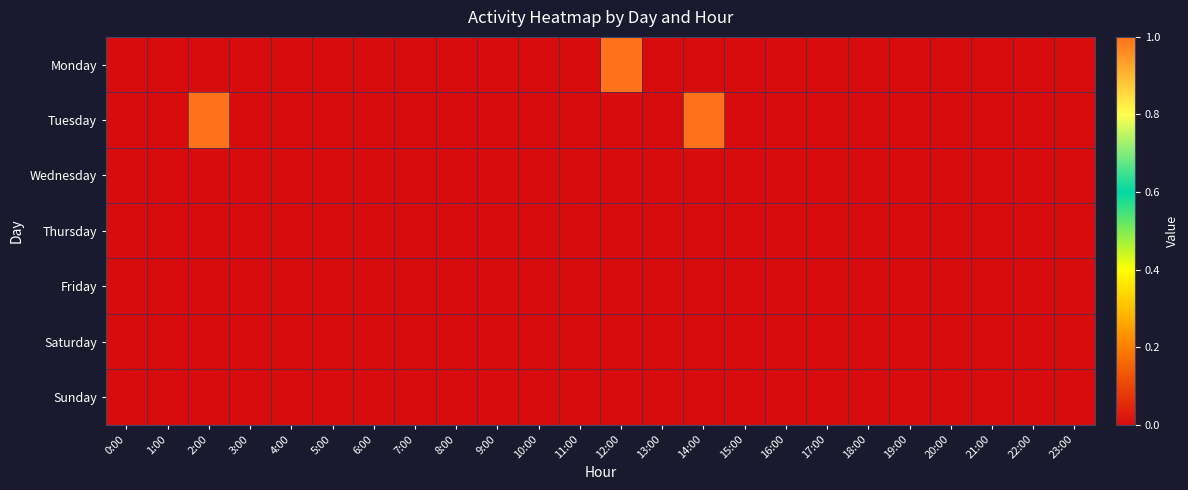

Which series has the largest range (max minus min)?

Monday